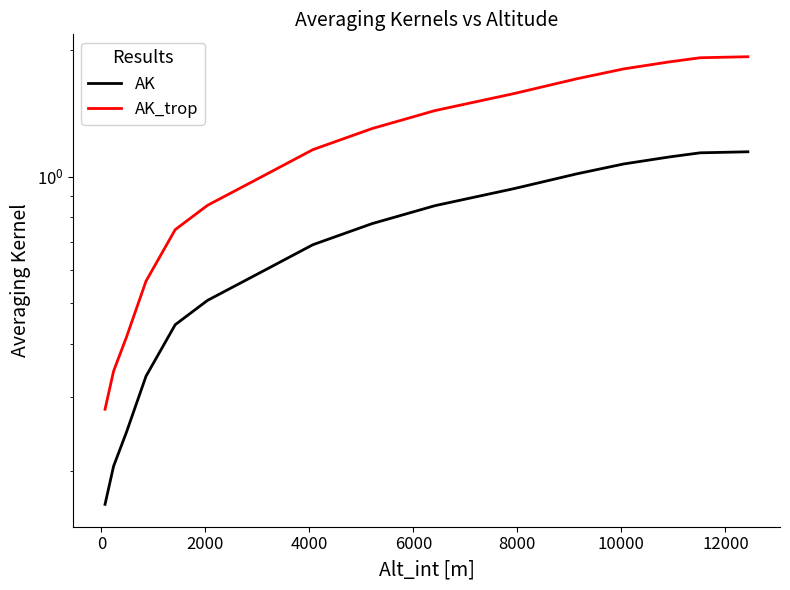

At how many categories does at least one series exceed 1?

9